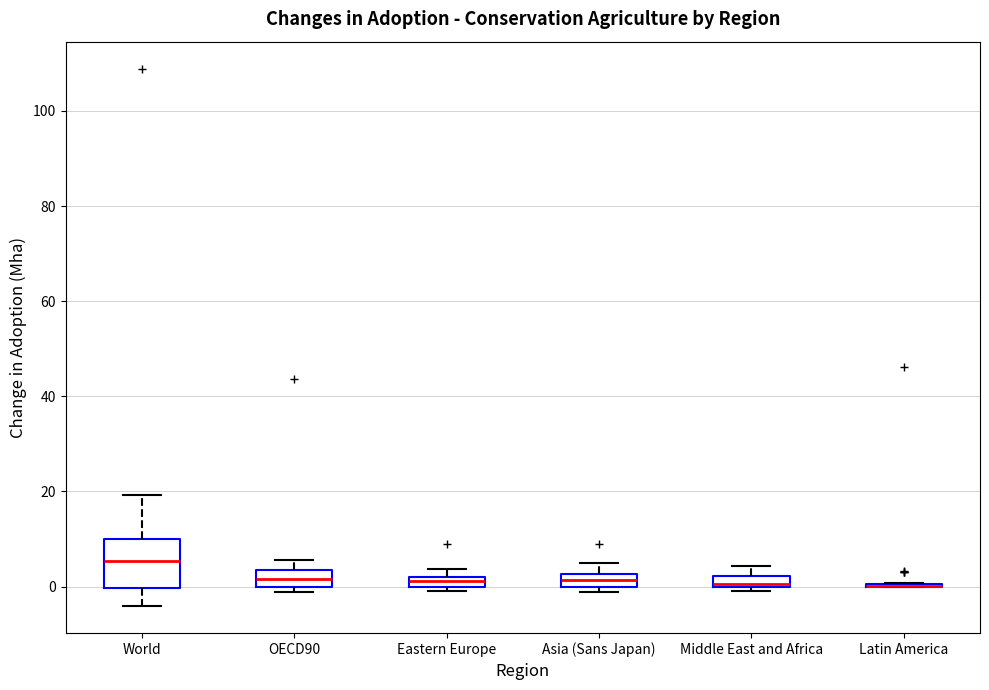

Where is the upper edge of the box for Asia (Sans Japan) on the y-axis? The values are not printed on the chart, so give them approximately, as read against the axis.

2